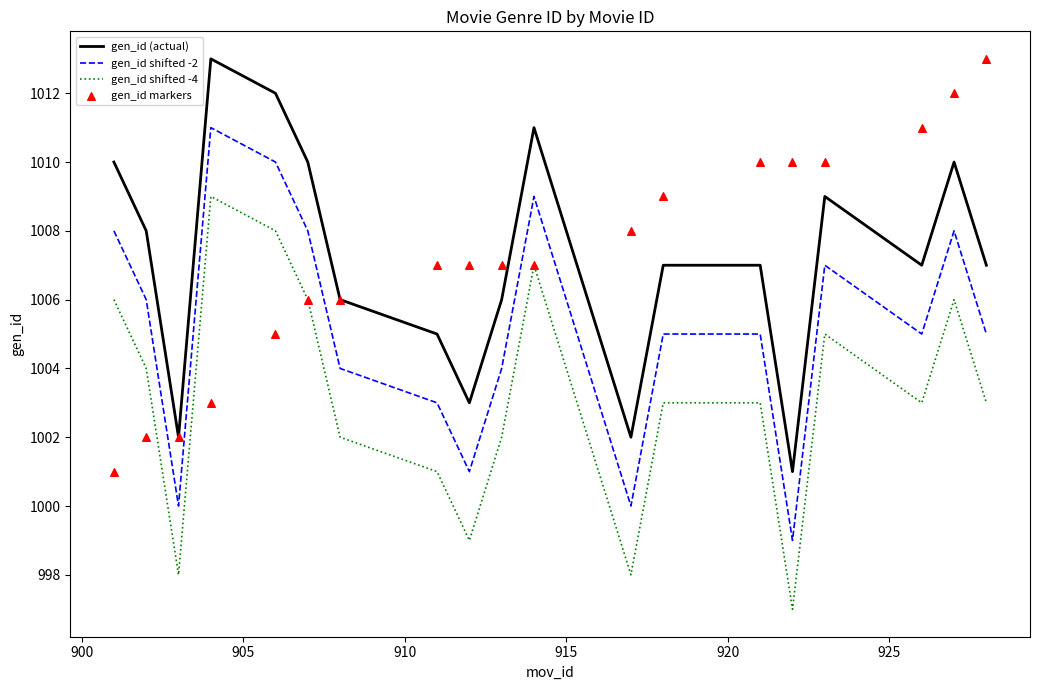

Which series contains the highest Y value?

gen_id (actual)